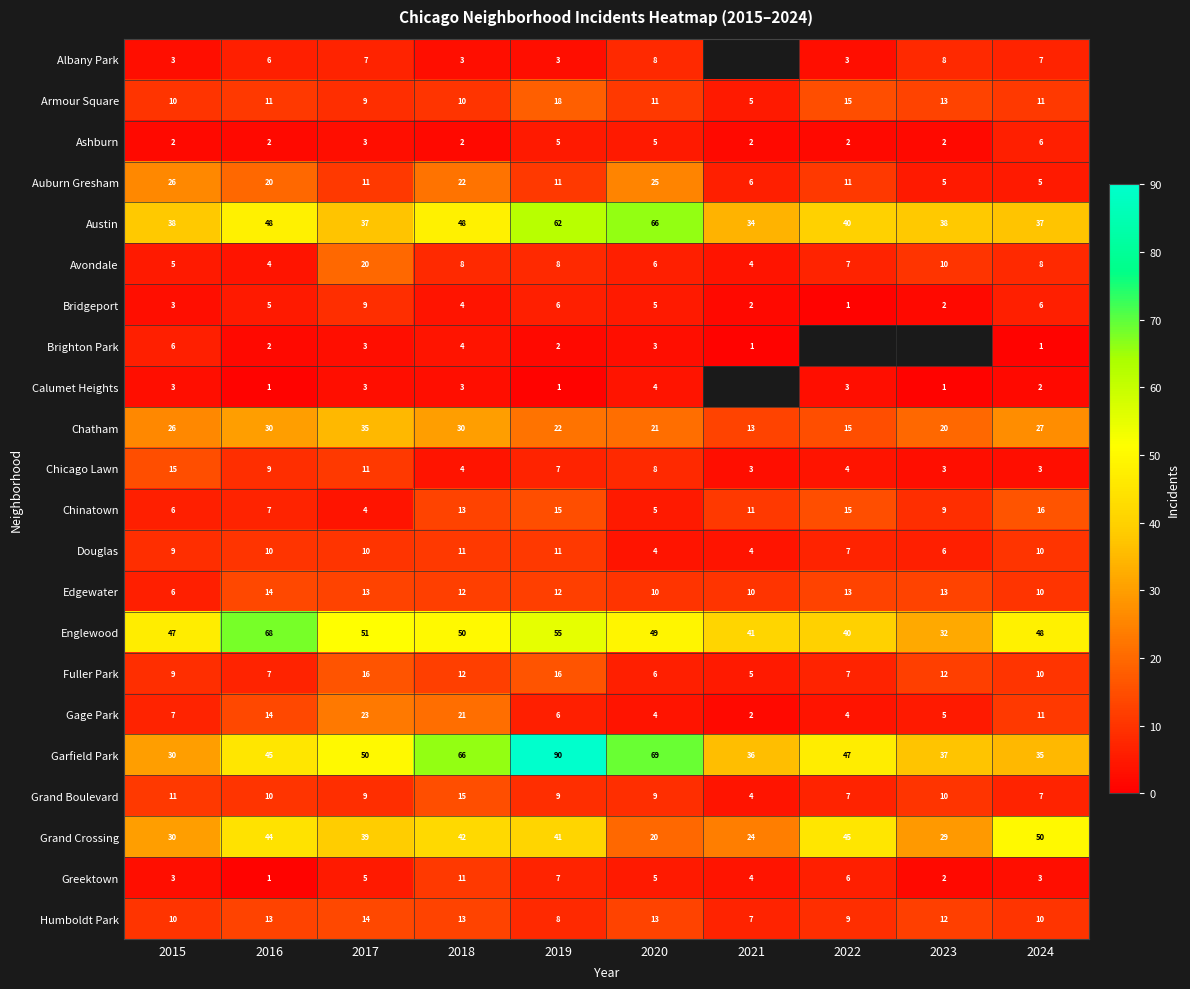

What value does the Chicago Lawn series have at 2017, to the nearest 5?

10